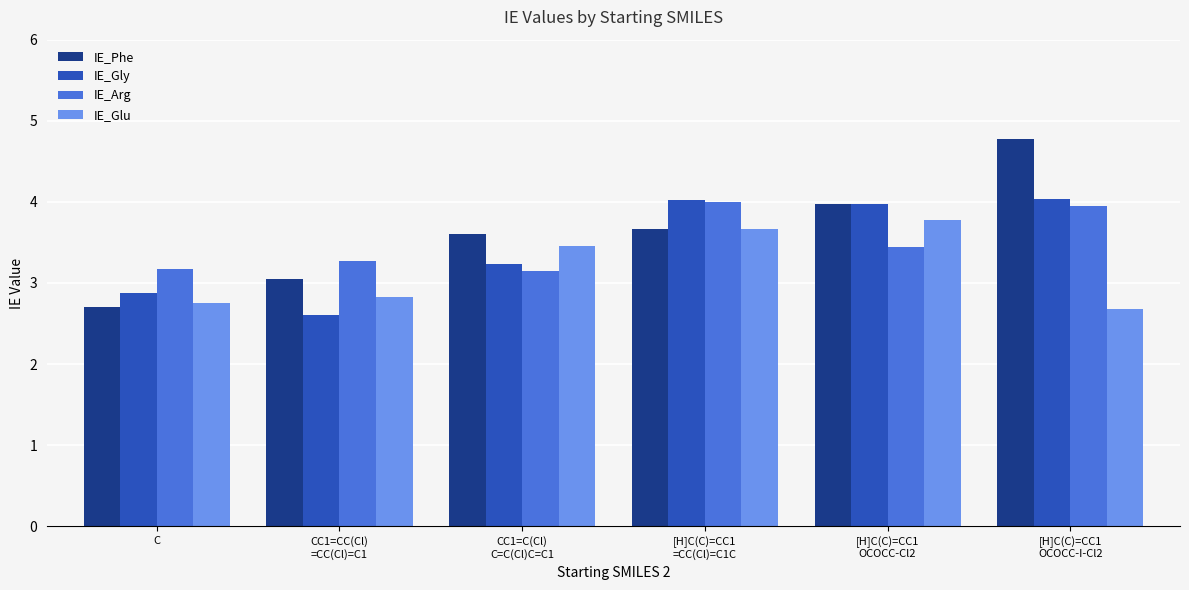

Which series changed the most between CC1=CC(Cl)
=CC(Cl)=C1 and [H]C(C)=CC1
OCOCC-Cl2?

IE_Gly